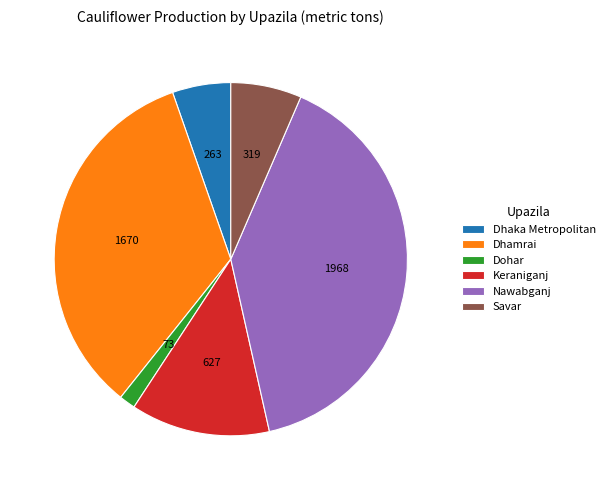

True or false: Nawabganj accounts for 40% of the total.

True